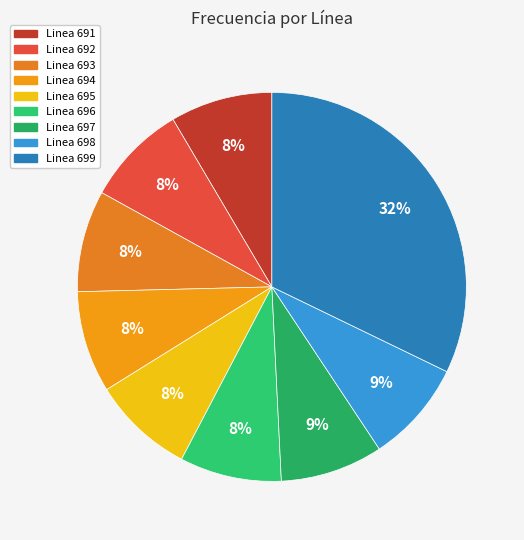

Count the number of slices in the pie.

9